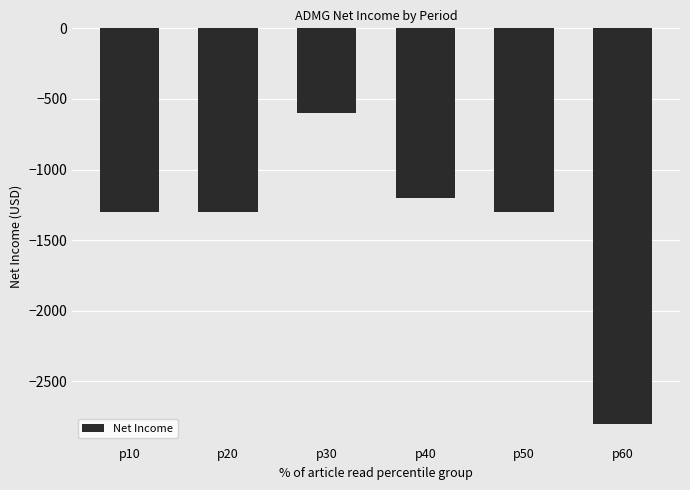

What is the value of the 3rd bar from the left?

-600